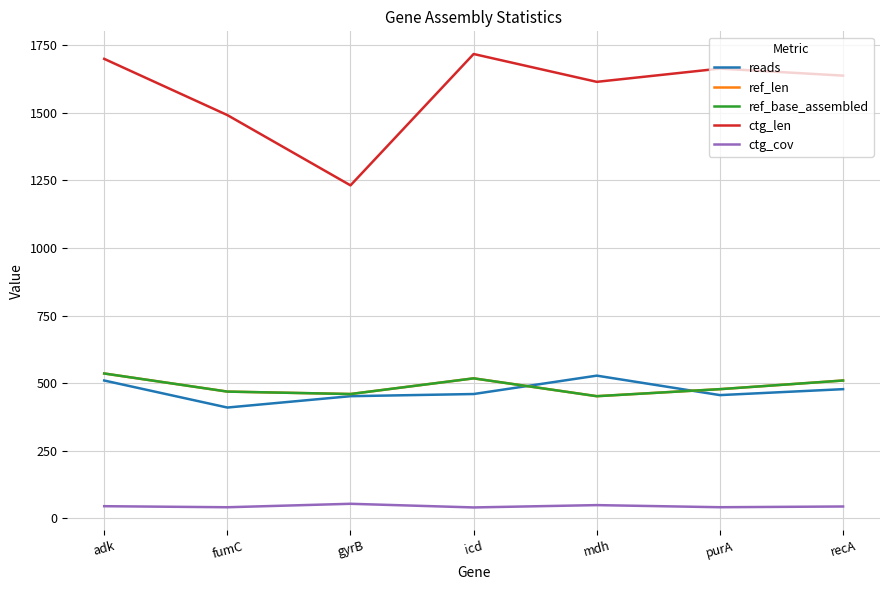

Does the chart display data point markers on the line(s)?

No